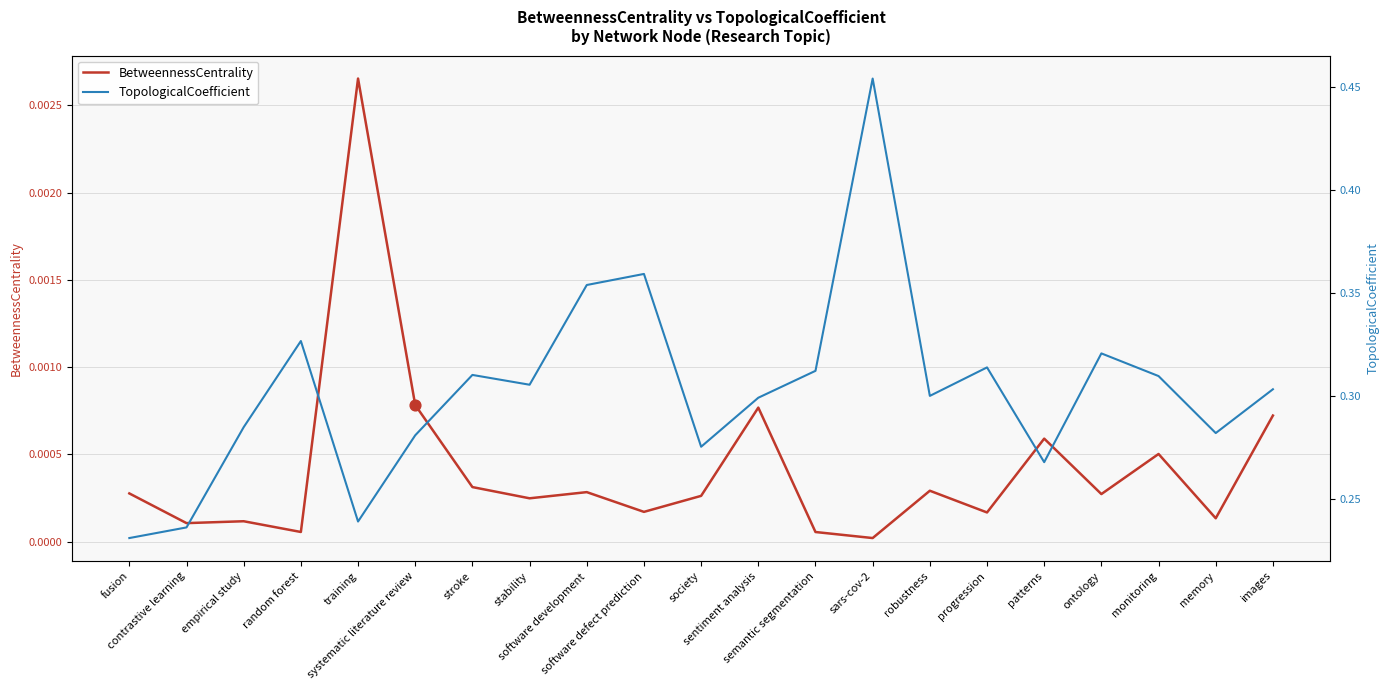

What are all the series names shown in the legend?

BetweennessCentrality, TopologicalCoefficient